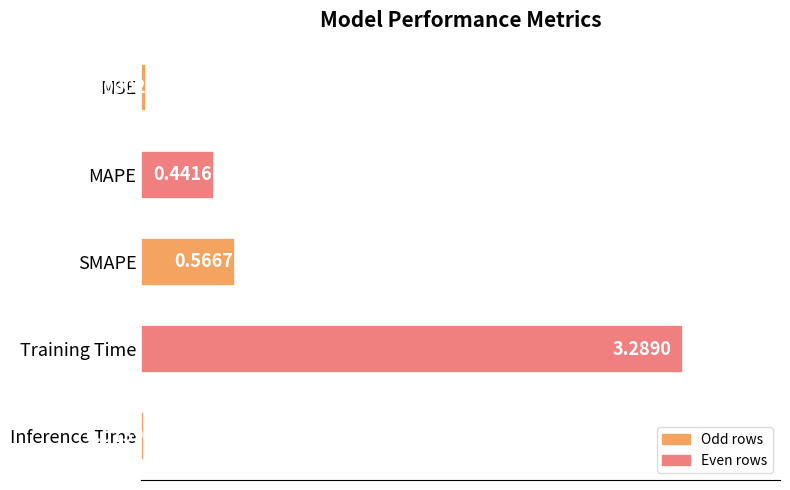

What is the difference between the maximum and second lowest values?

3.3